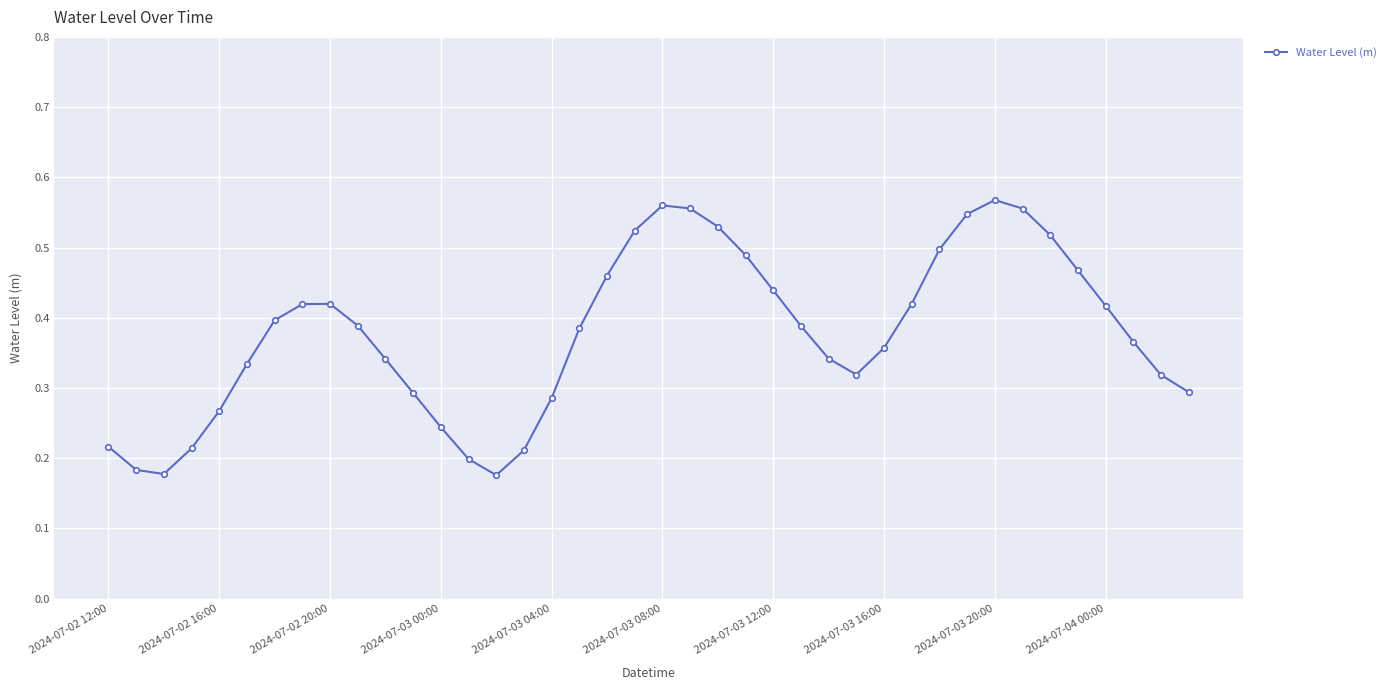

True or false: the data has more than 2 interior local peaks.

True